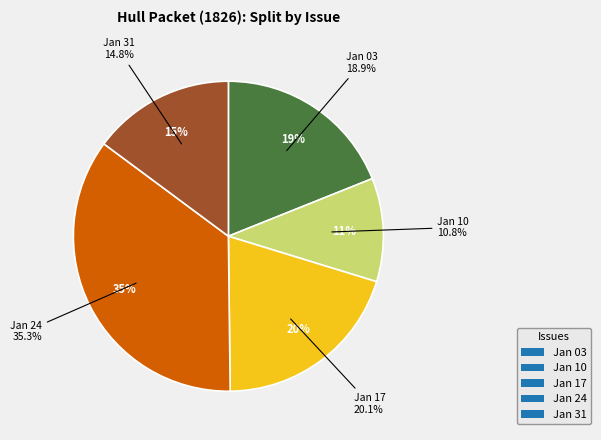

What percentage is the 1826.01.03_HullPacket slice, to the nearest percent?

19%